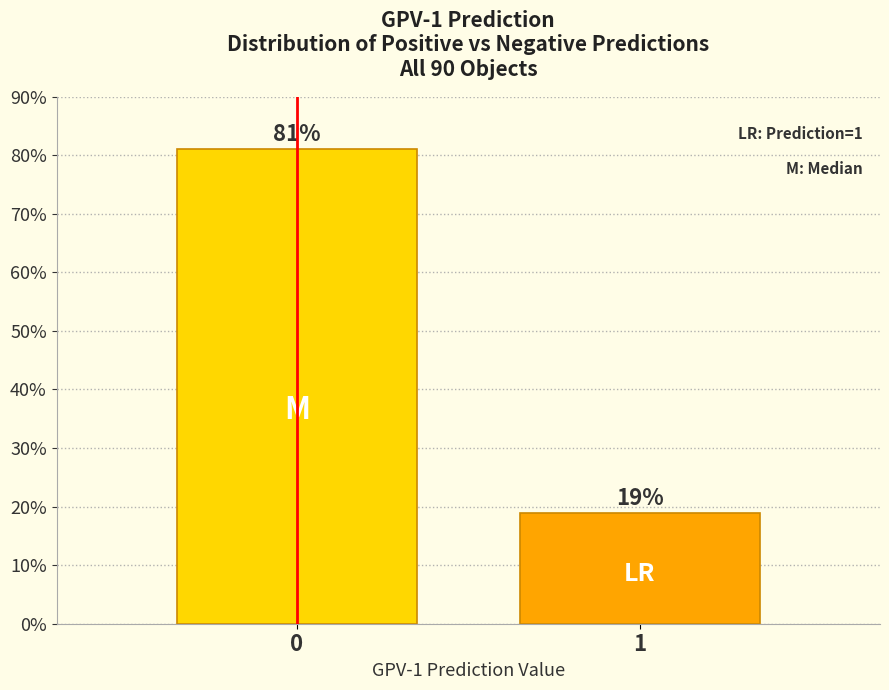

What is the maximum value shown in the chart?

81.1